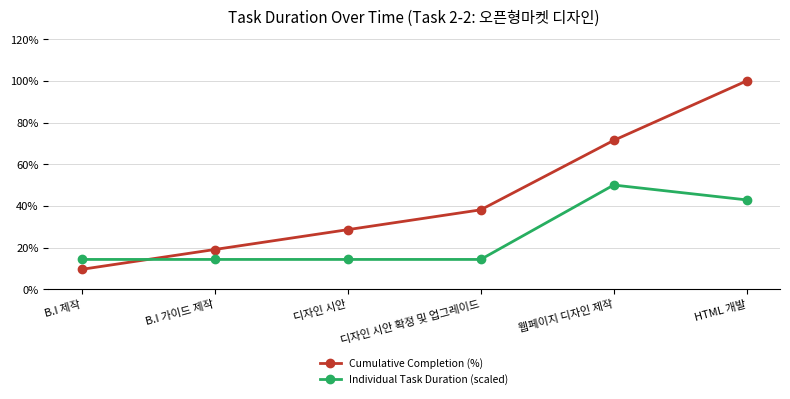

What is the difference between the second highest and minimum values in the Individual Task Duration (scaled) series?

28.6